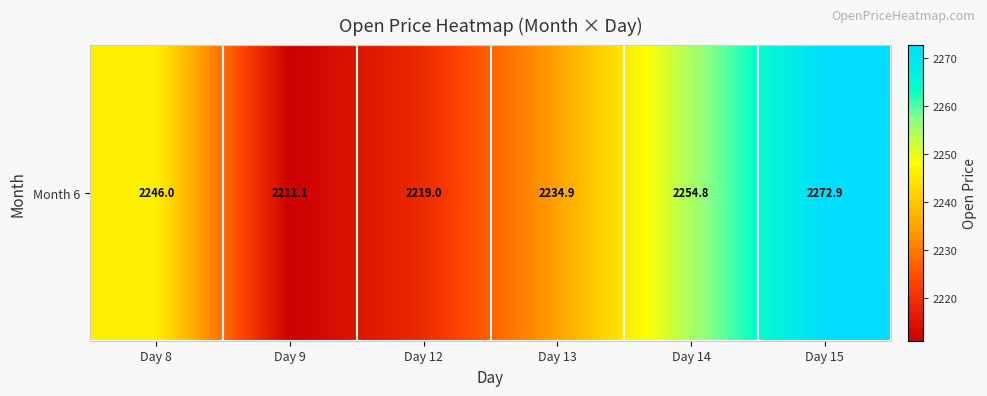

Reading right to left, transcribe all the data shown in this chart.

Day 15=2272.9	Day 14=2254.8	Day 13=2234.9	Day 12=2219.0	Day 9=2211.1	Day 8=2246.0